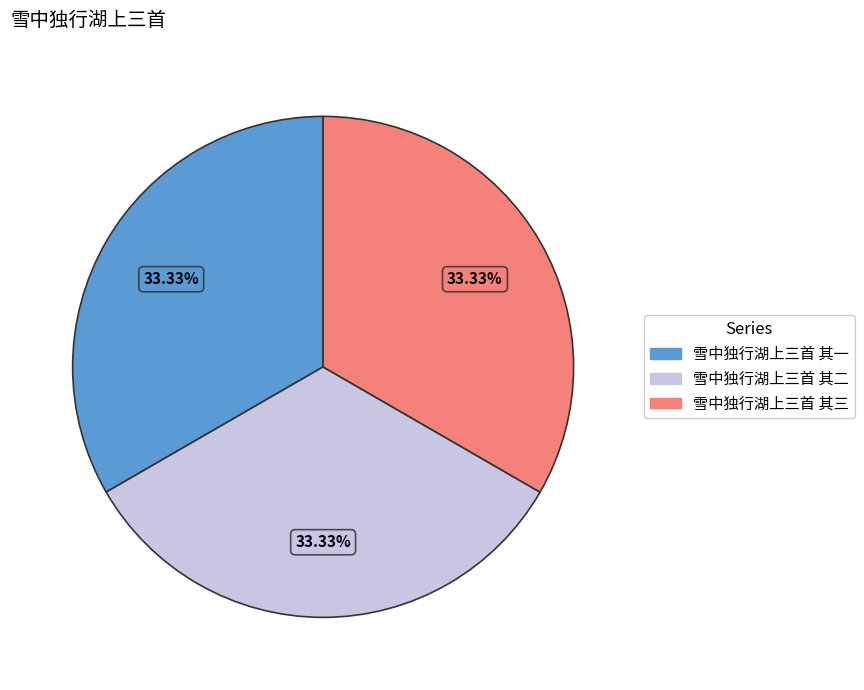

What is the ratio of the value at 雪中独行湖上三首 其一 to the value at 雪中独行湖上三首 其二?

1.0